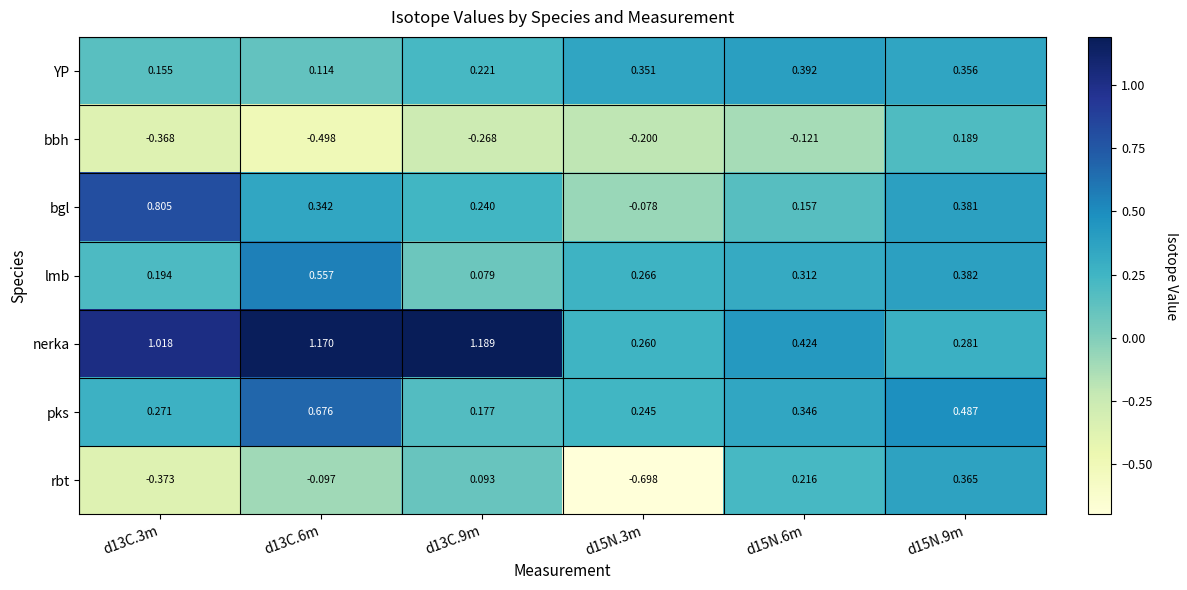

How many categories are shown in the chart?

6